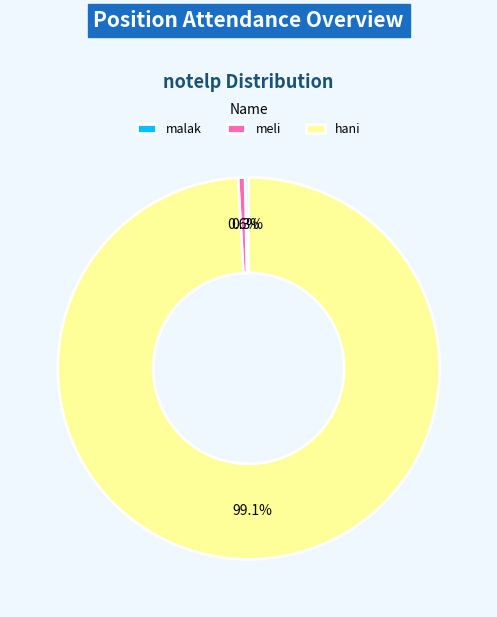

What is the largest slice in the pie chart?

hani